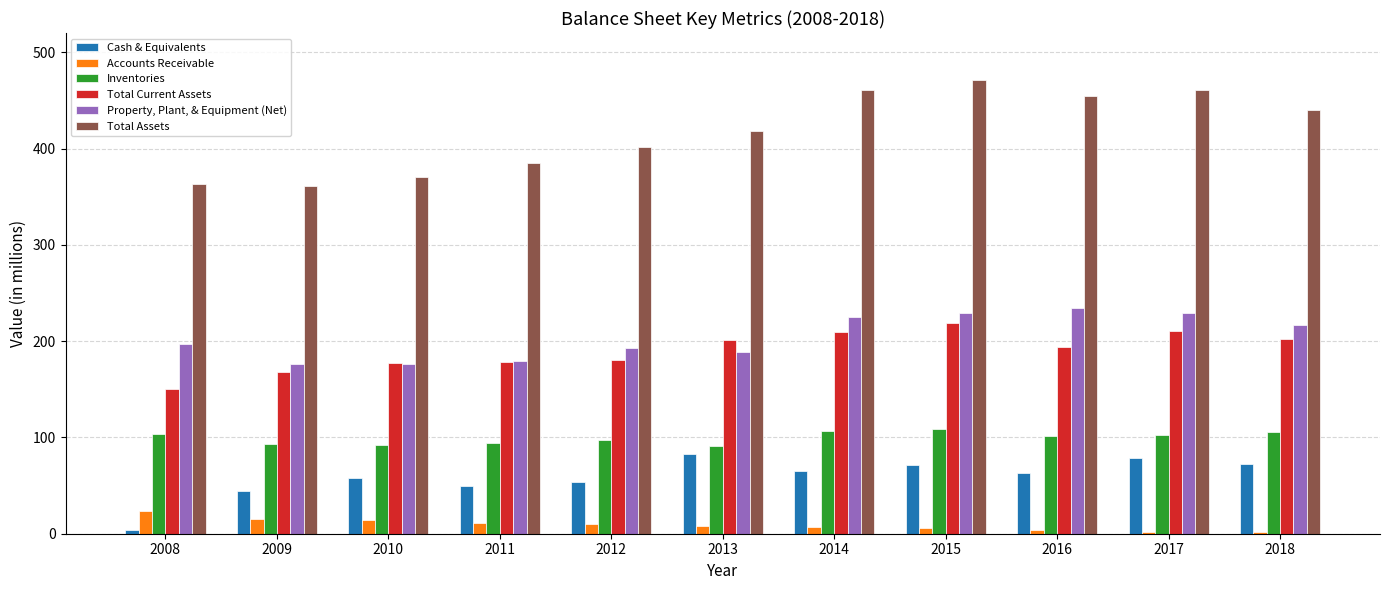

The value of Cash & Equivalents at 2014 is 65. True or false?

True